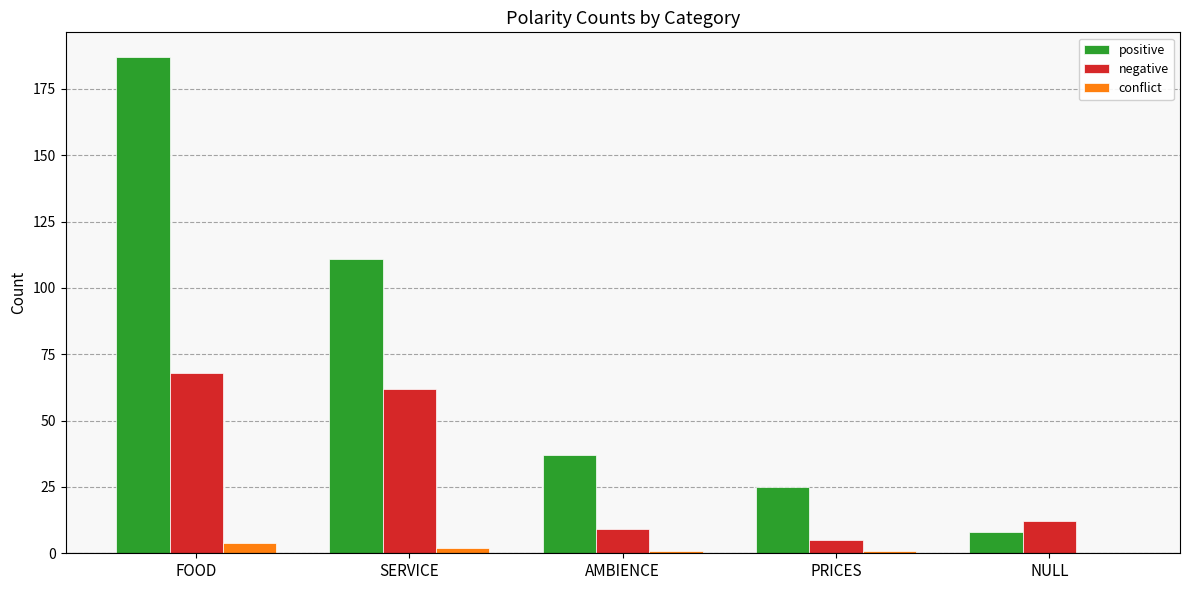

At which label is positive closest to 97?

SERVICE